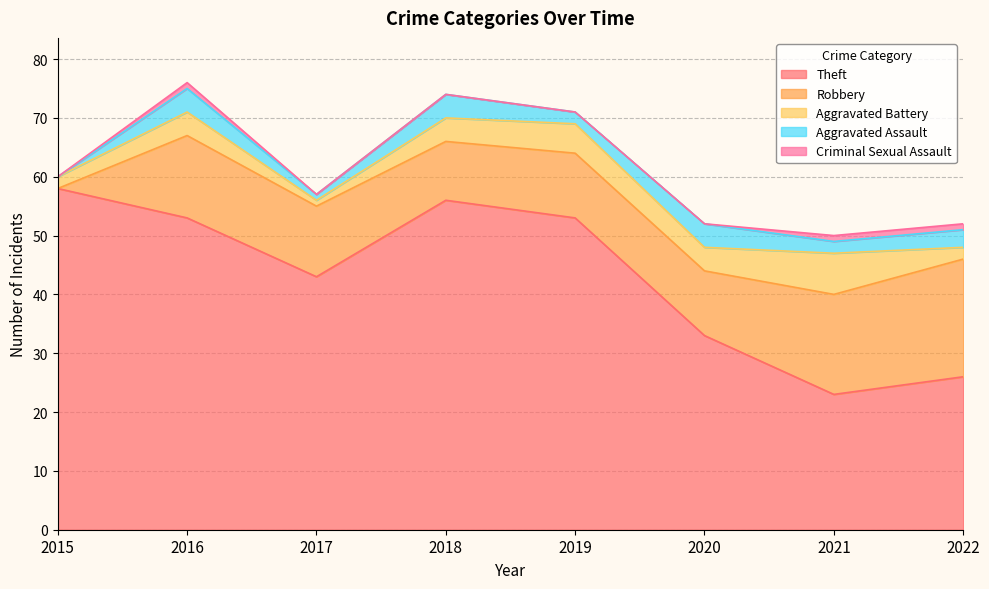

What is the sum of all Aggravated Battery values?

29